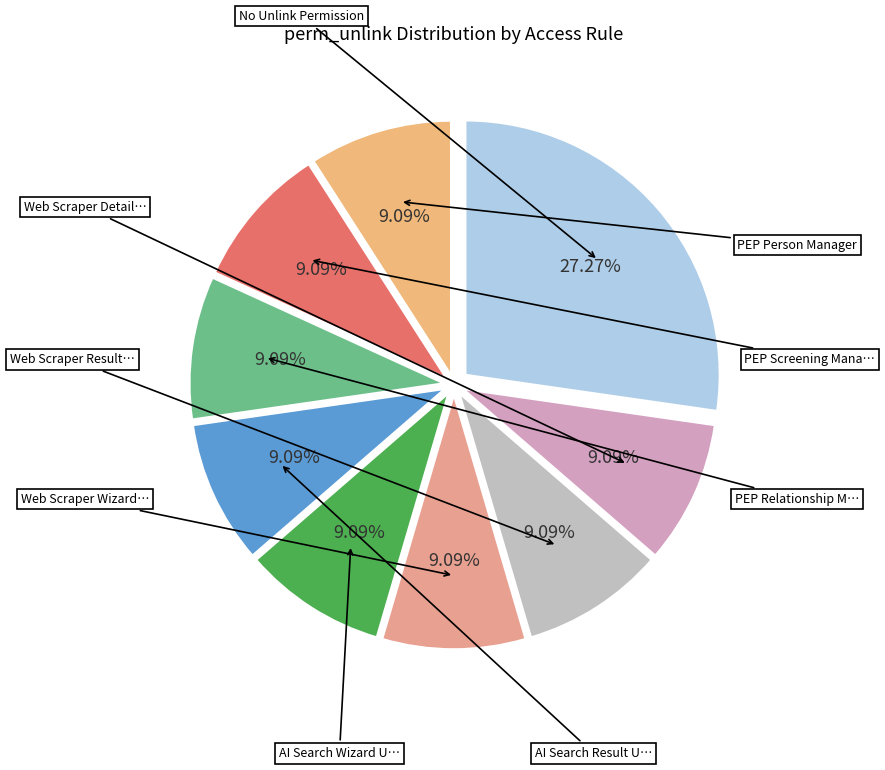

How many segments does this pie chart have?

9